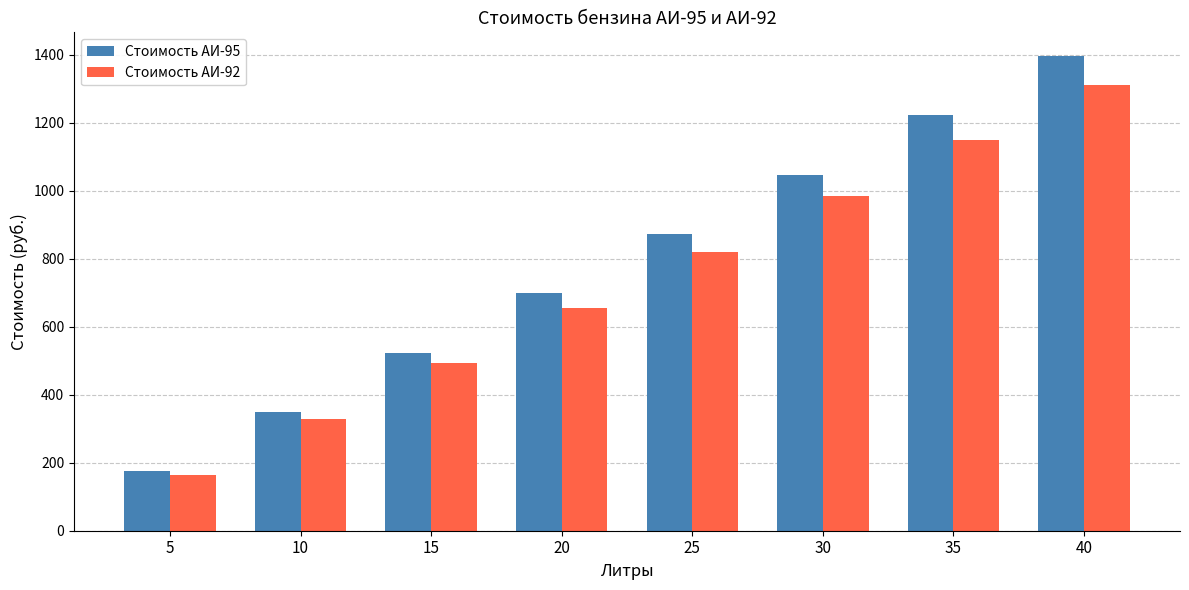

What are all the series names shown in the legend?

Стоимость АИ-95, Стоимость АИ-92